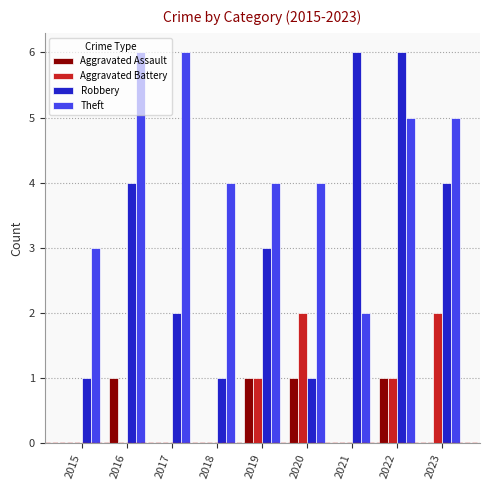

Reading left to right, what are all the values shown in this chart?

Aggravated Assault: 2015=0	2016=1	2017=0	2018=0	2019=1	2020=1	2021=0	2022=1	2023=0
Aggravated Battery: 2015=0	2016=0	2017=0	2018=0	2019=1	2020=2	2021=0	2022=1	2023=2
Robbery: 2015=1	2016=4	2017=2	2018=1	2019=3	2020=1	2021=6	2022=6	2023=4
Theft: 2015=3	2016=6	2017=6	2018=4	2019=4	2020=4	2021=2	2022=5	2023=5